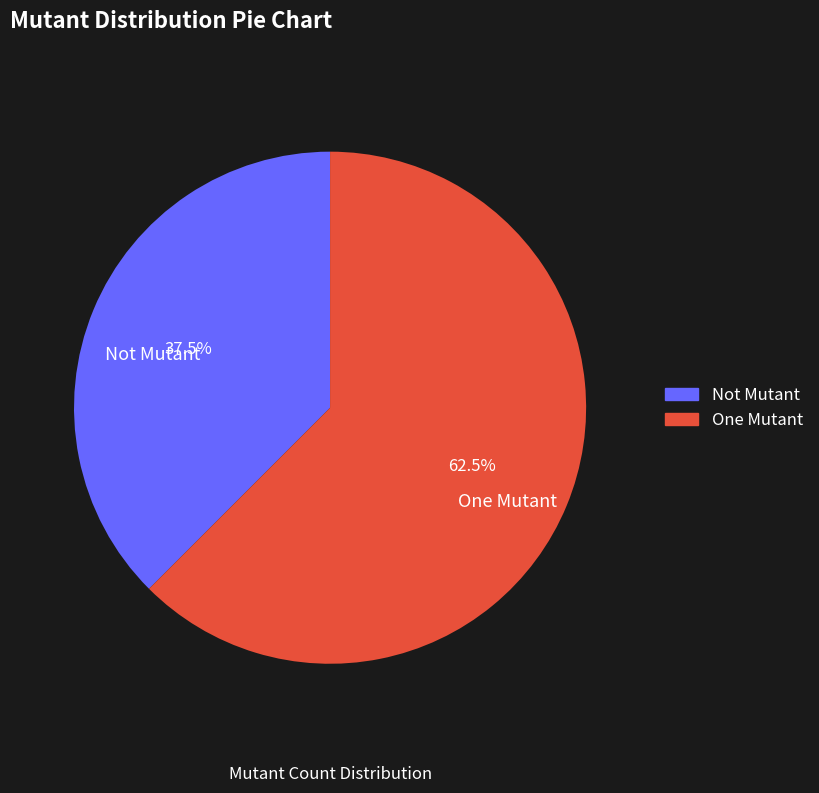

To the nearest percent, what is the difference between the One Mutant and Not Mutant slice percentages?

25%